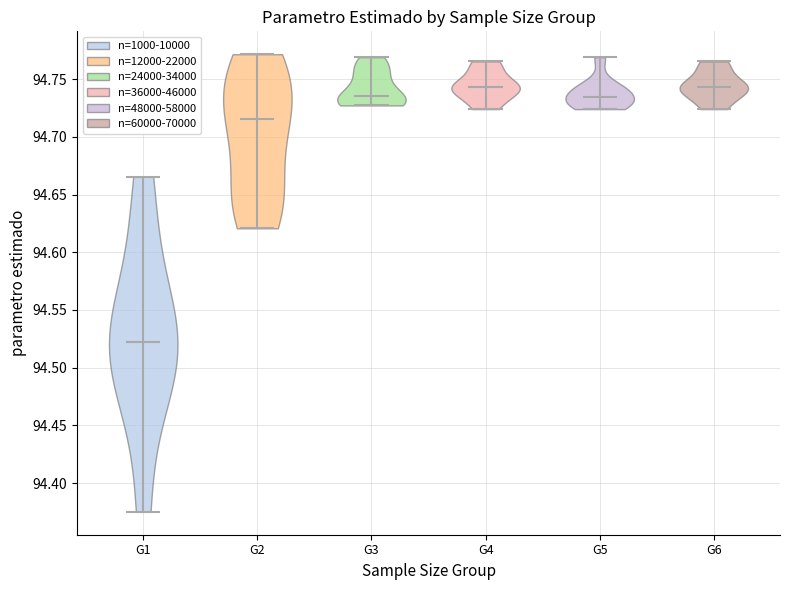

What is the highest point the violin for G4 reaches on the y-axis? The values are not printed on the chart, so give them approximately, as read against the axis.

94.765